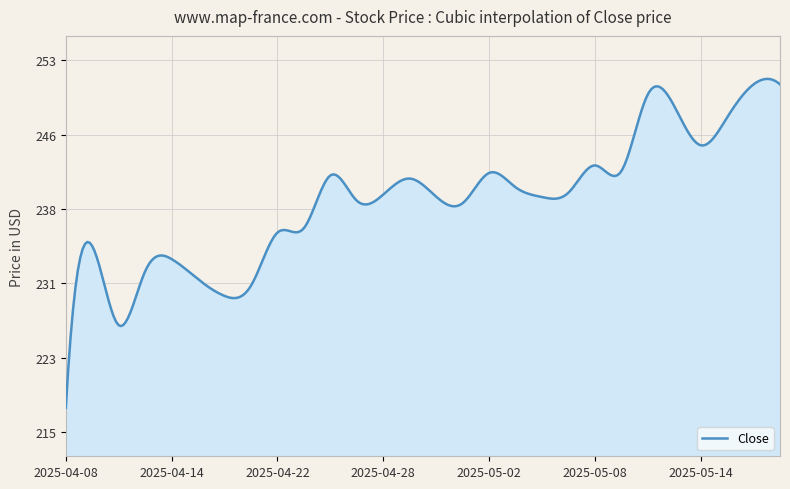

Does the chart have visible grid lines?

Yes